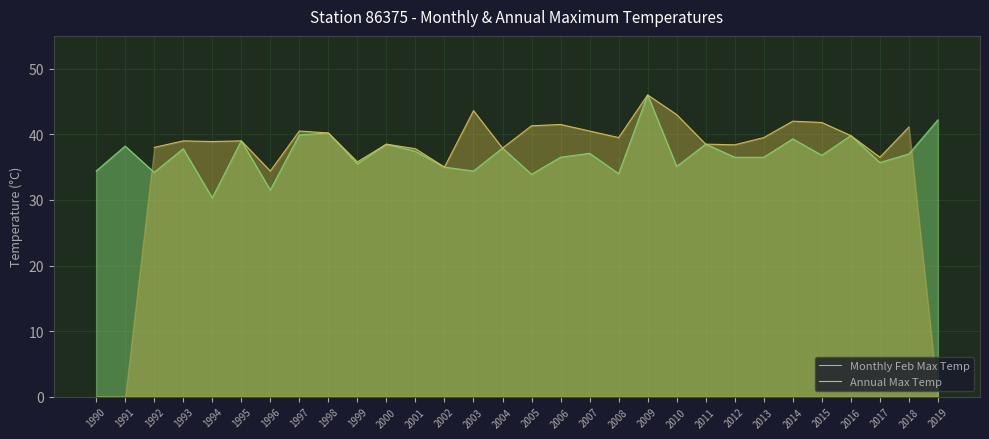

Does the chart have visible grid lines?

Yes